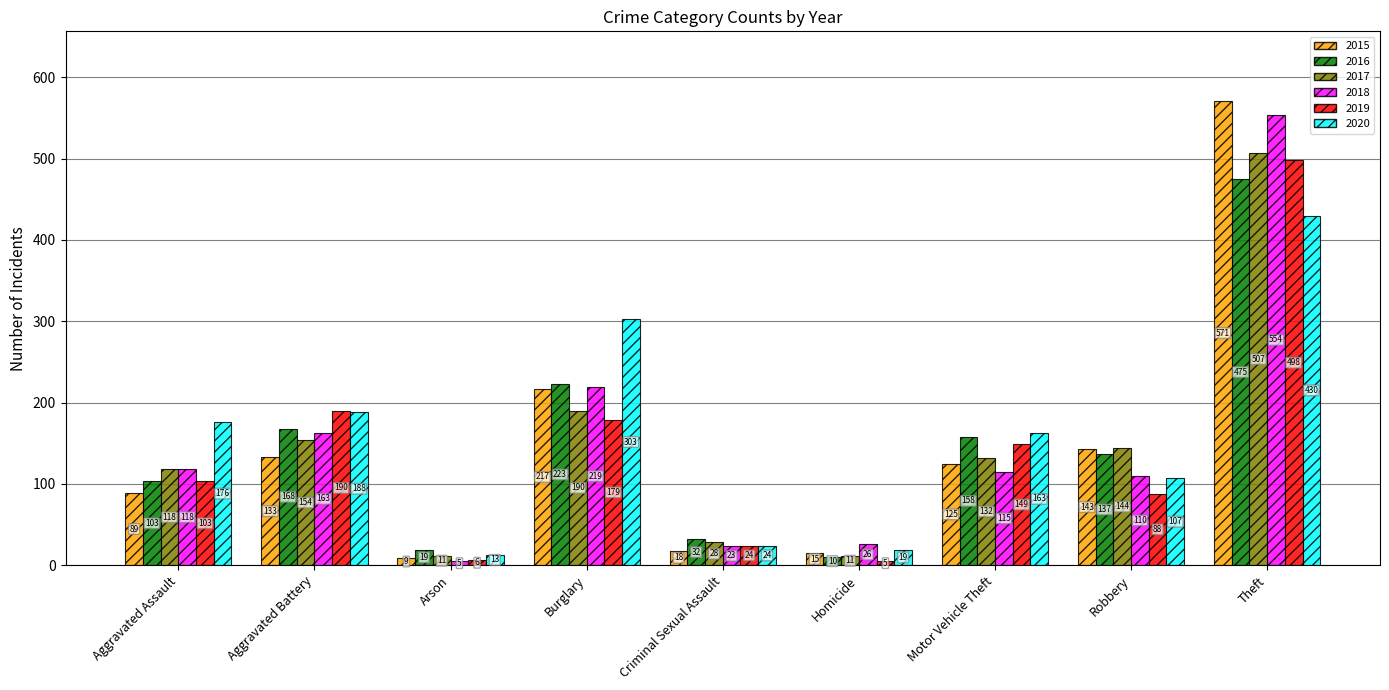

How many categories are shown in the chart?

9